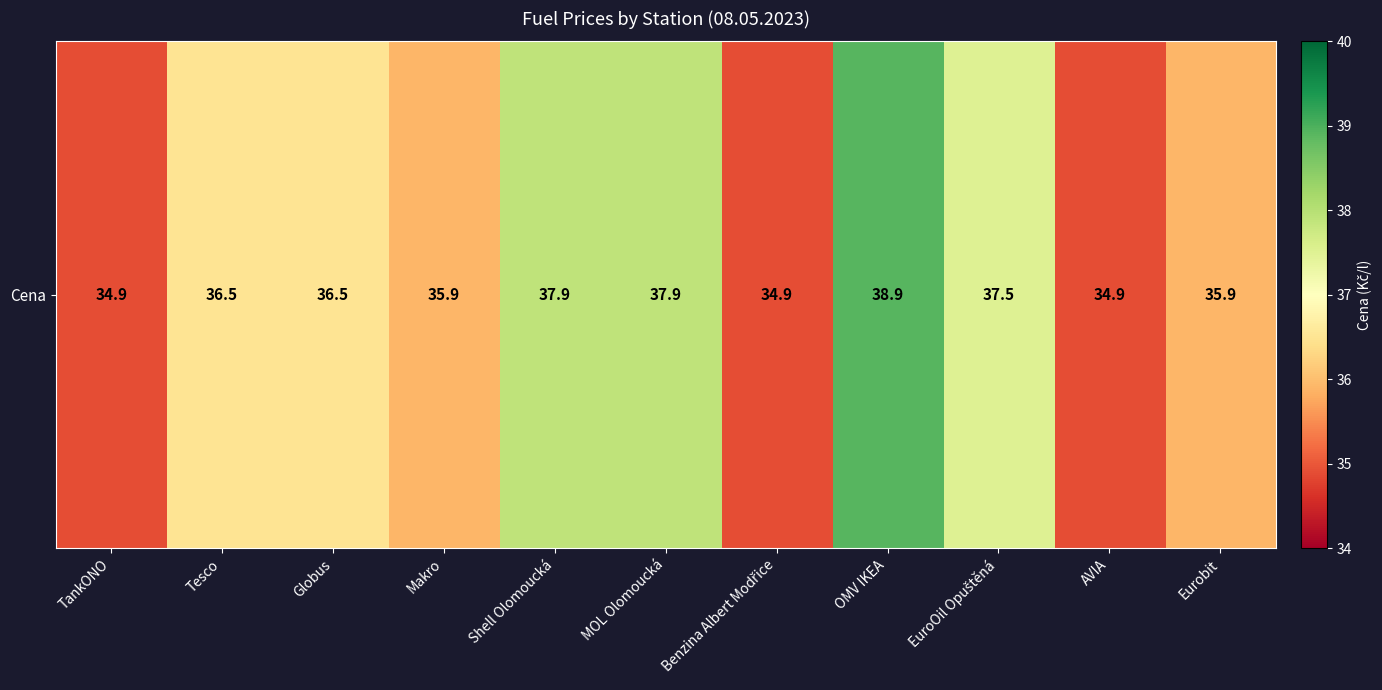

How many values exceed 36?

6